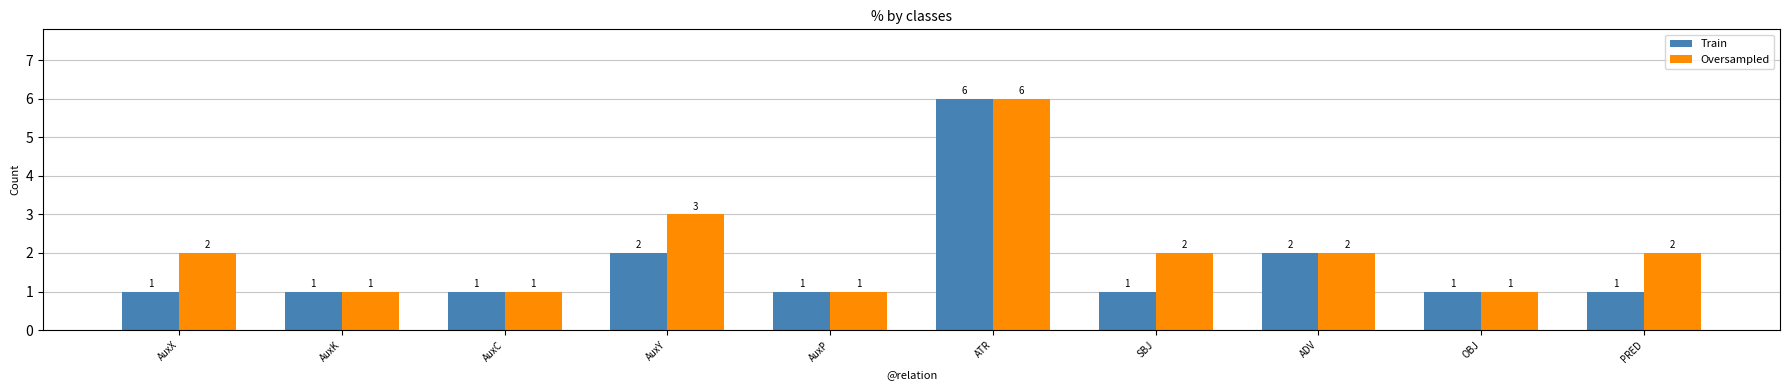

Rank the series by their average value, from lowest to highest.

Train, Oversampled